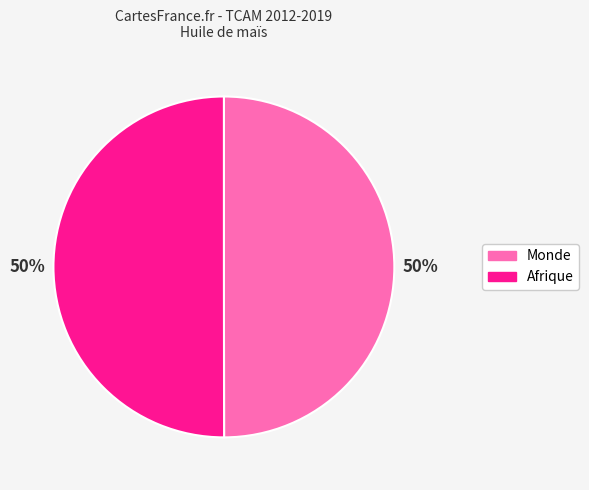

To the nearest percent, what percentage of the pie is Afrique?

50%